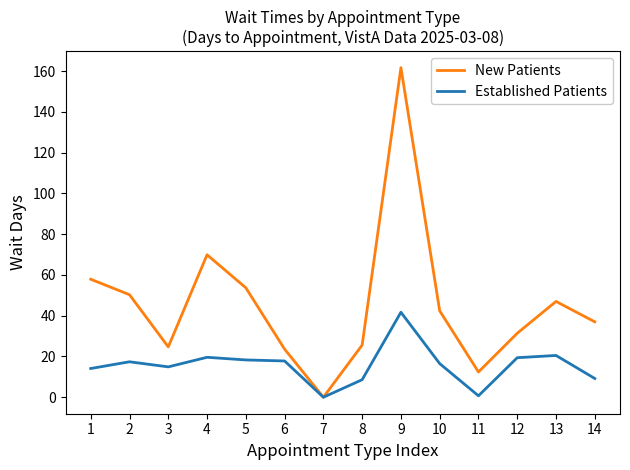

Count the number of categories in the chart.

14